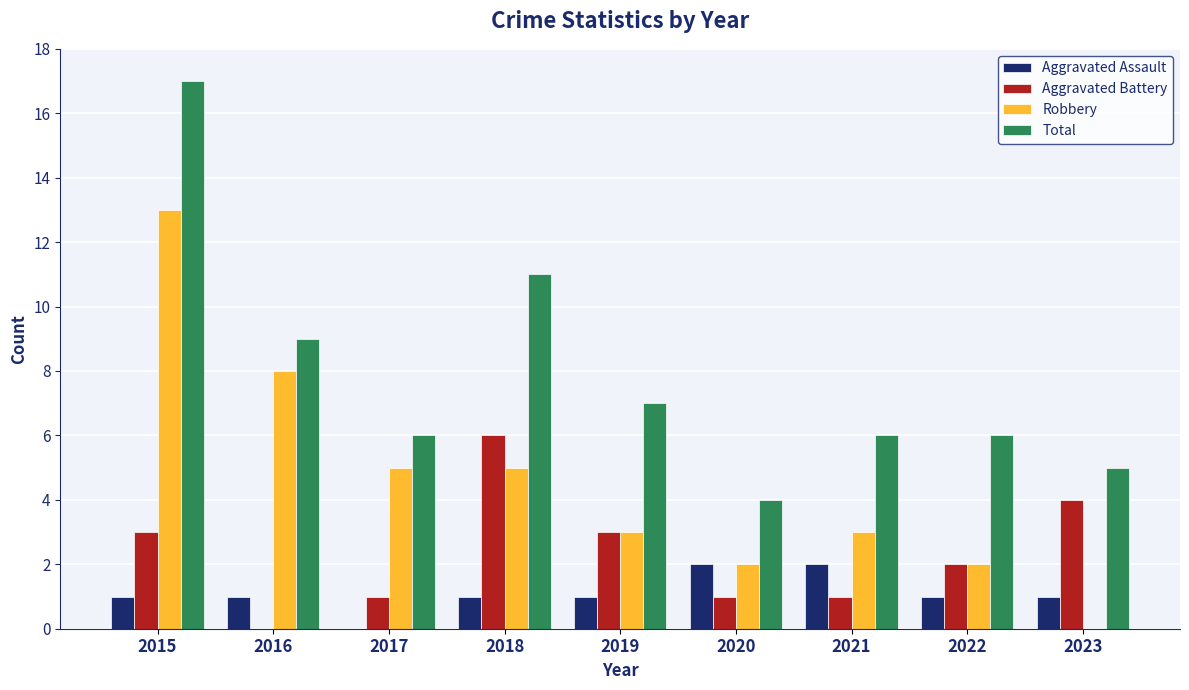

At which category is the sum across all series the highest?

2015